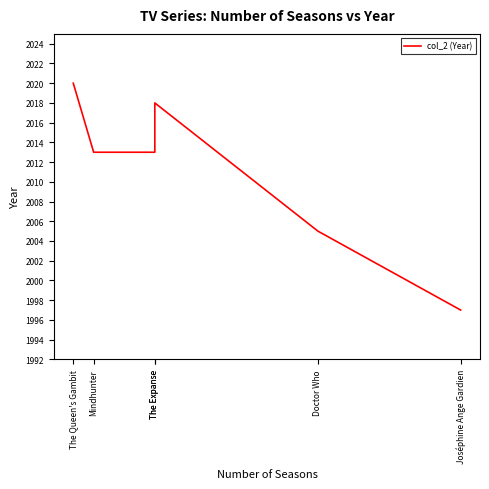

What is the smallest value displayed?

1997